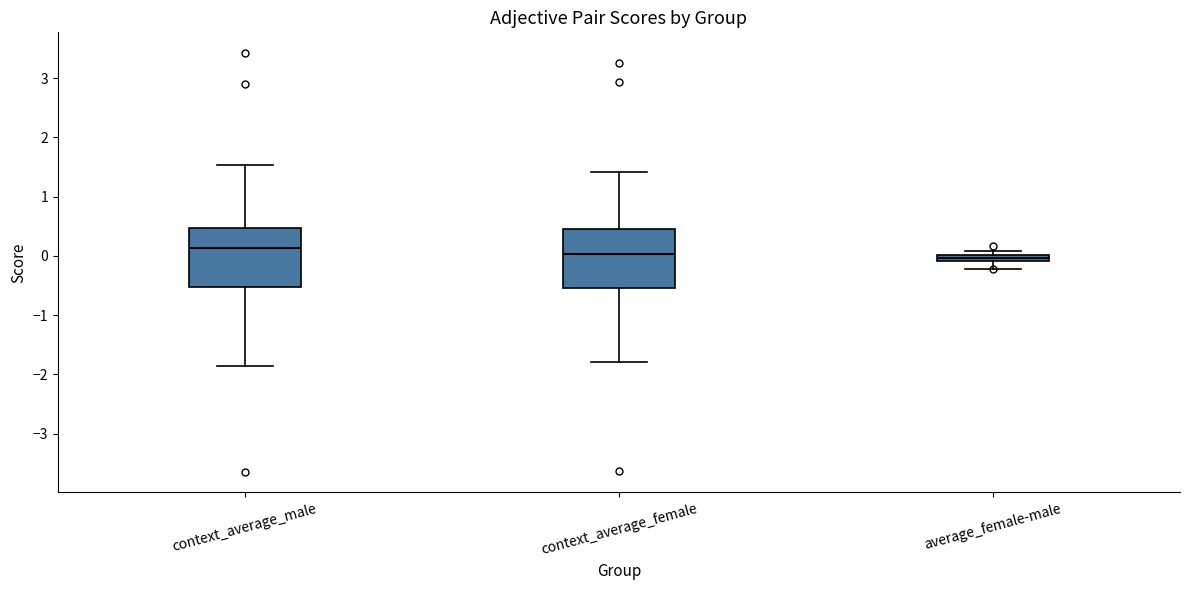

Where is the lower edge of the box for average_female-male on the y-axis? The values are not printed on the chart, so give them approximately, as read against the axis.

-0.1